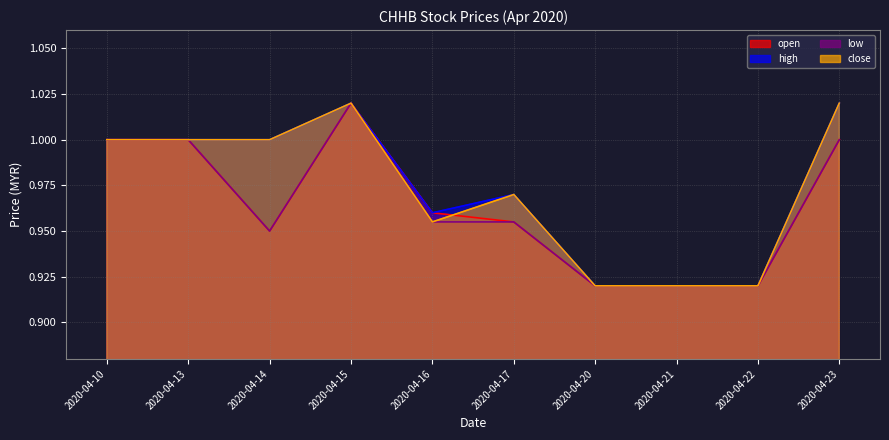

Reading left to right, extract all data points from this chart.

open: 1.0	1.0	0.9	1.0	1.0	1.0	0.9	0.9	0.9	1.0
high: 1.0	1.0	1.0	1.0	1.0	1.0	0.9	0.9	0.9	1.0
low: 1.0	1.0	0.9	1.0	1.0	1.0	0.9	0.9	0.9	1.0
close: 1.0	1.0	1.0	1.0	1.0	1.0	0.9	0.9	0.9	1.0